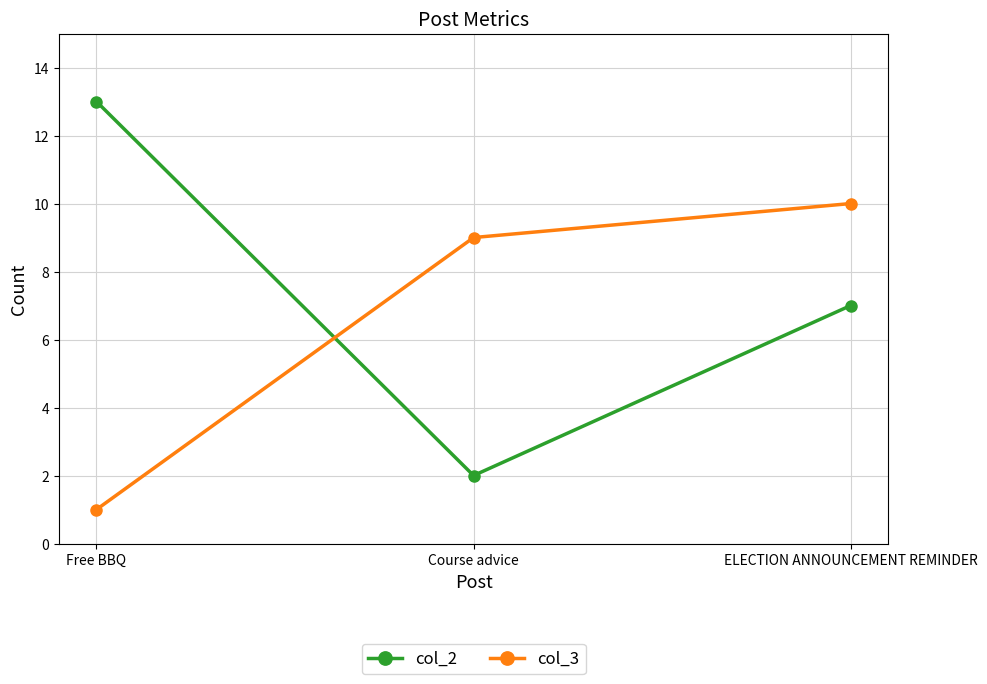

Which series has the largest total across all categories?

col_2